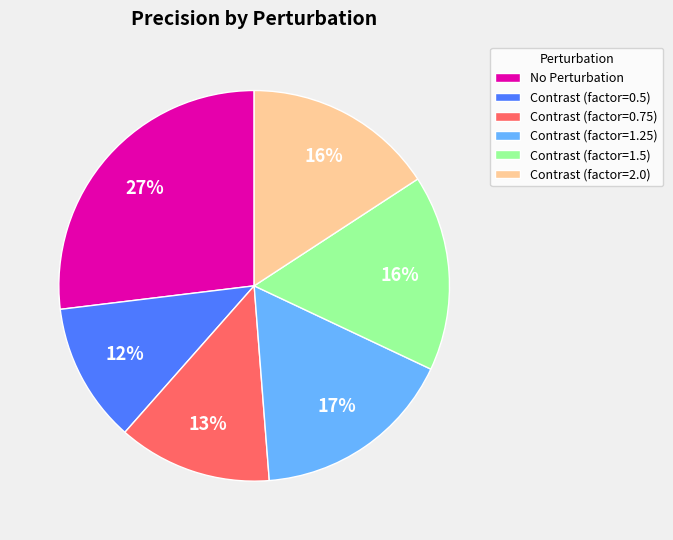

Count the number of slices in the pie.

6